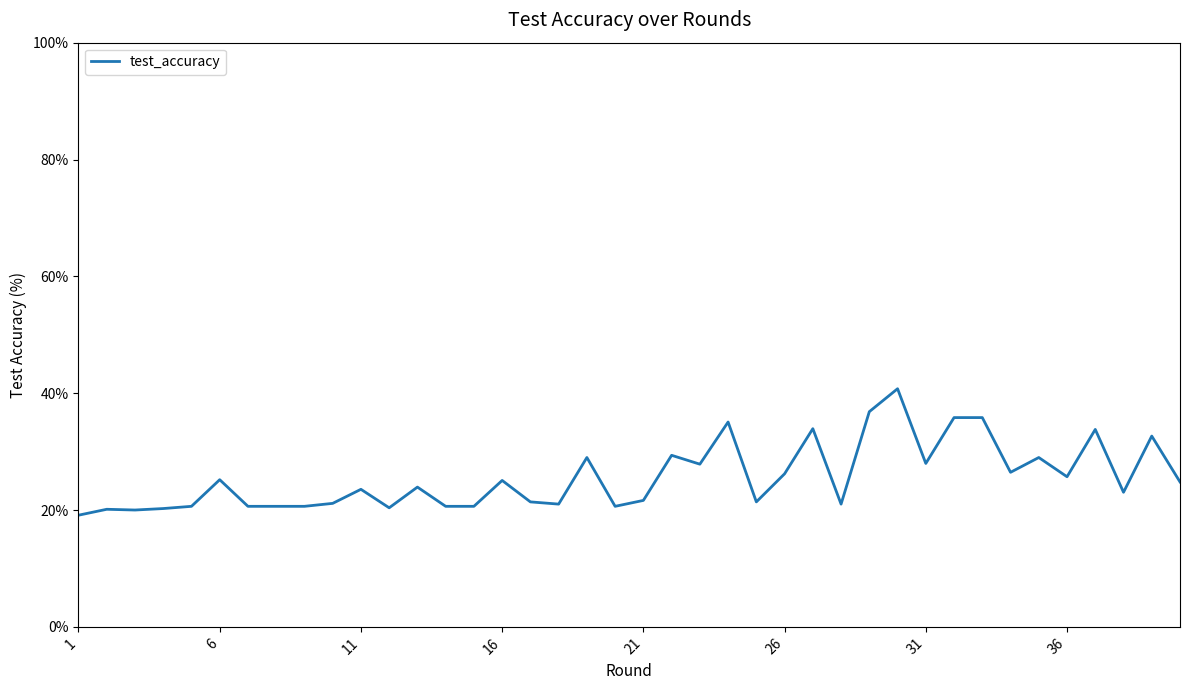

Is this an area chart (filled region under the line)?

No